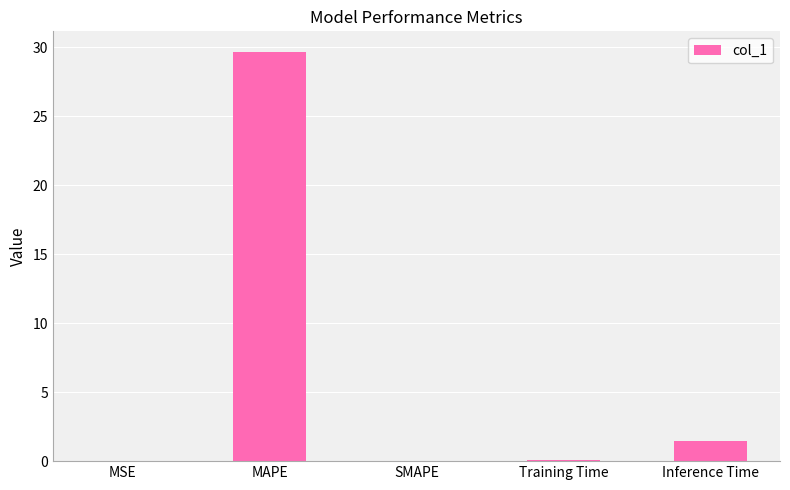

At which label is the value closest to 14?

Inference Time